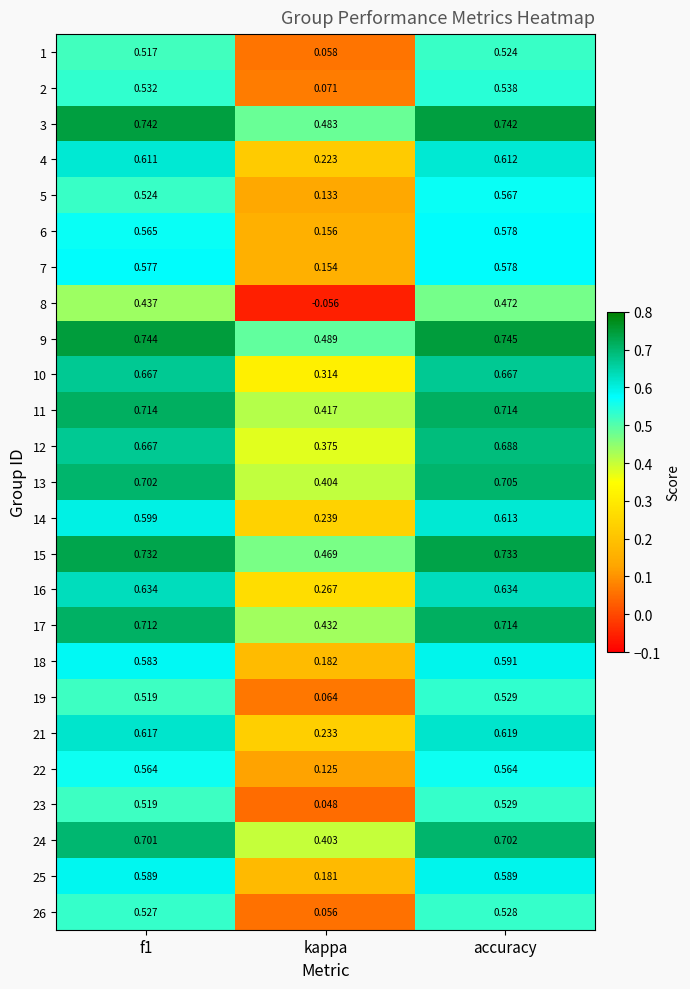

At which category is the sum across all series the highest?

accuracy